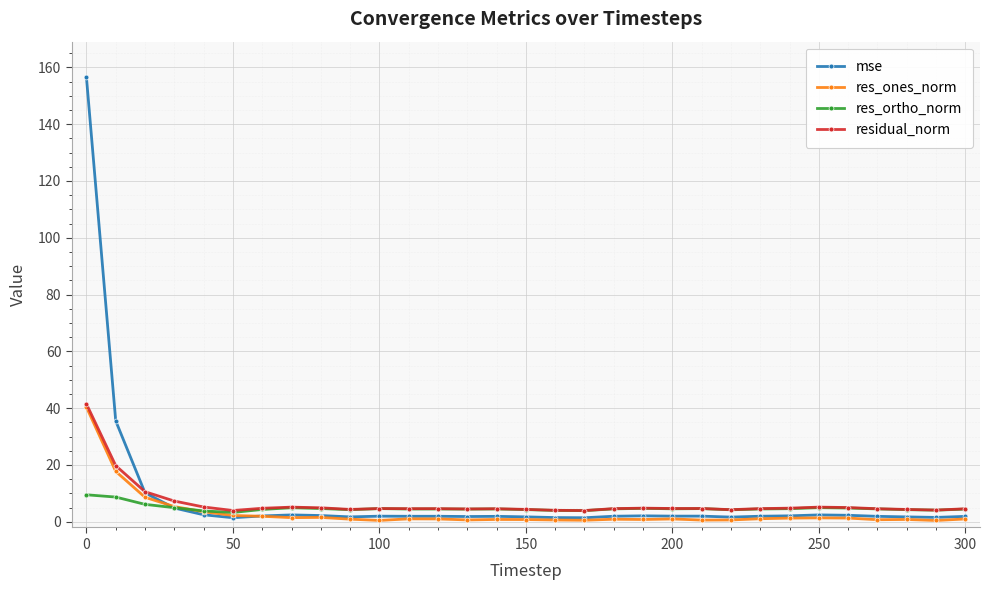

Which series has the widest spread of values?

mse